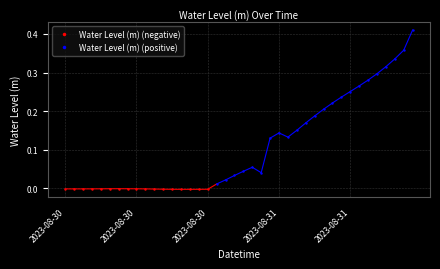

What is the label of the 17th point from the left?

2023-08-30 16:00:00